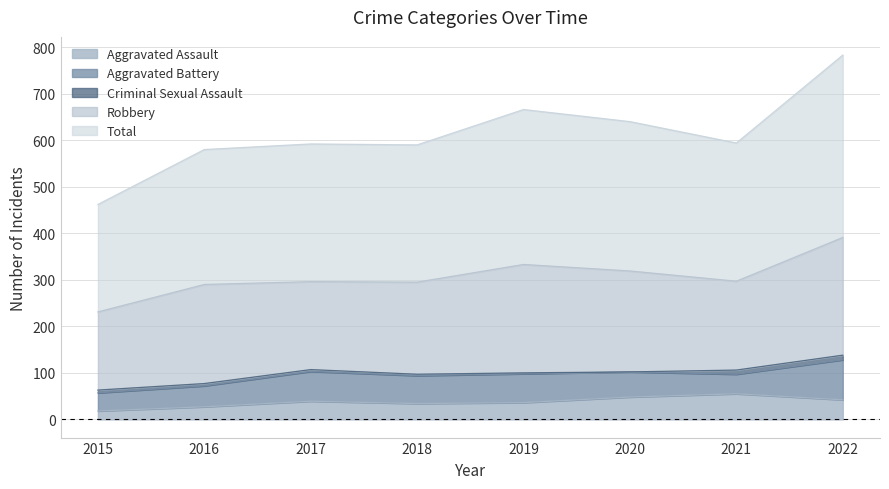

Which series has the largest total across all categories?

Total